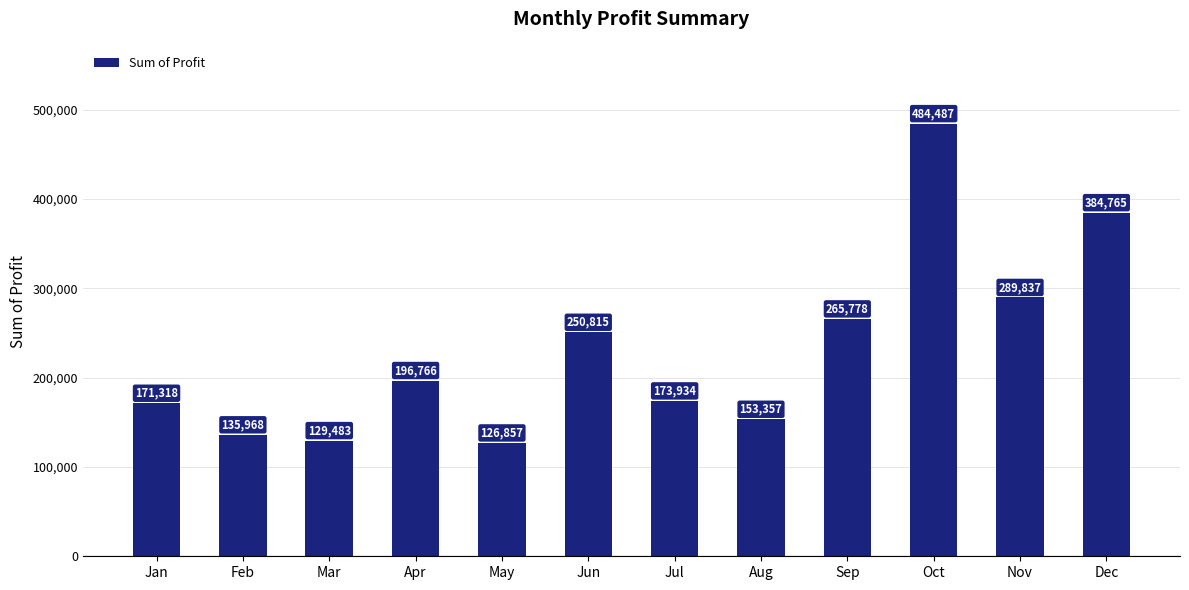

Count the number of categories in the chart.

12